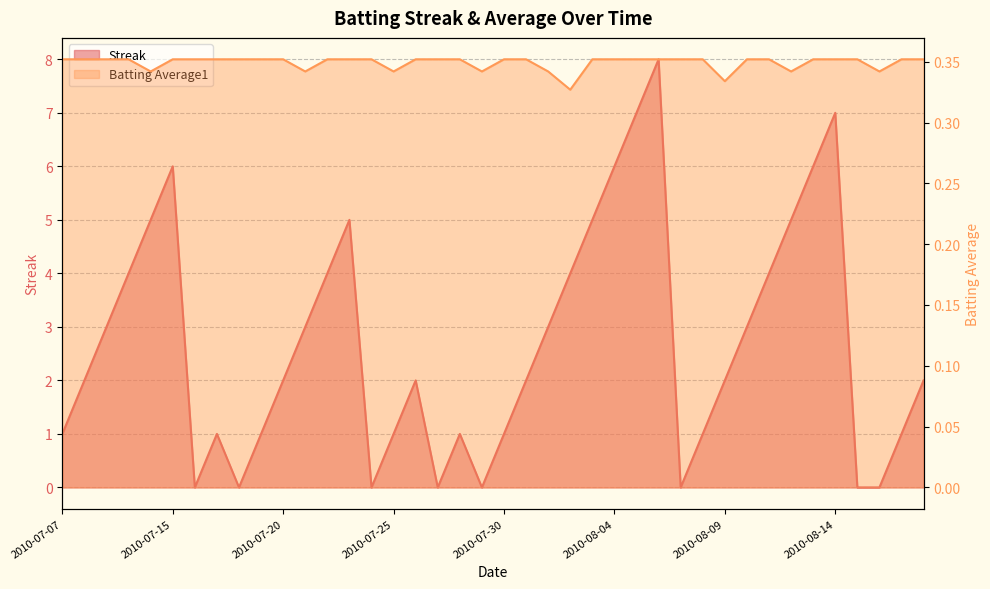

What is the value of the Batting Average1 point at the 5th from the left?

0.3